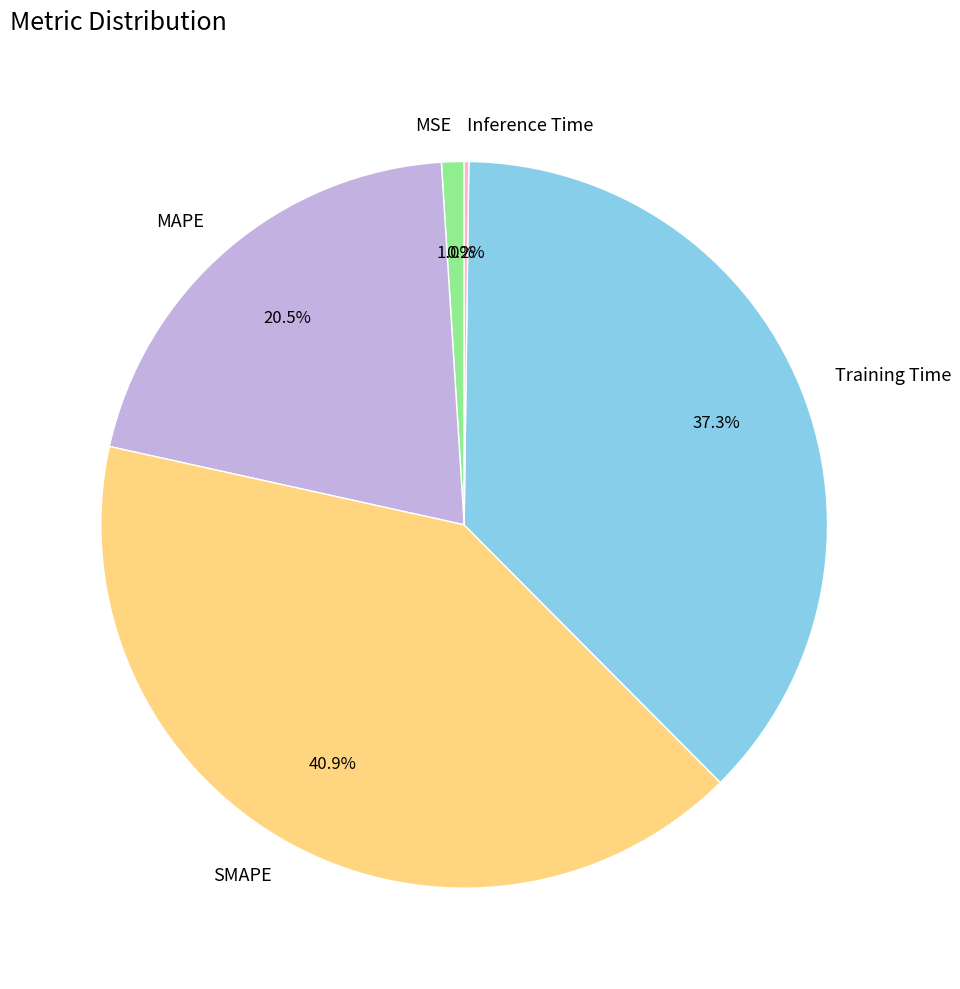

The Training Time slice represents 23% of the pie. True or false?

False